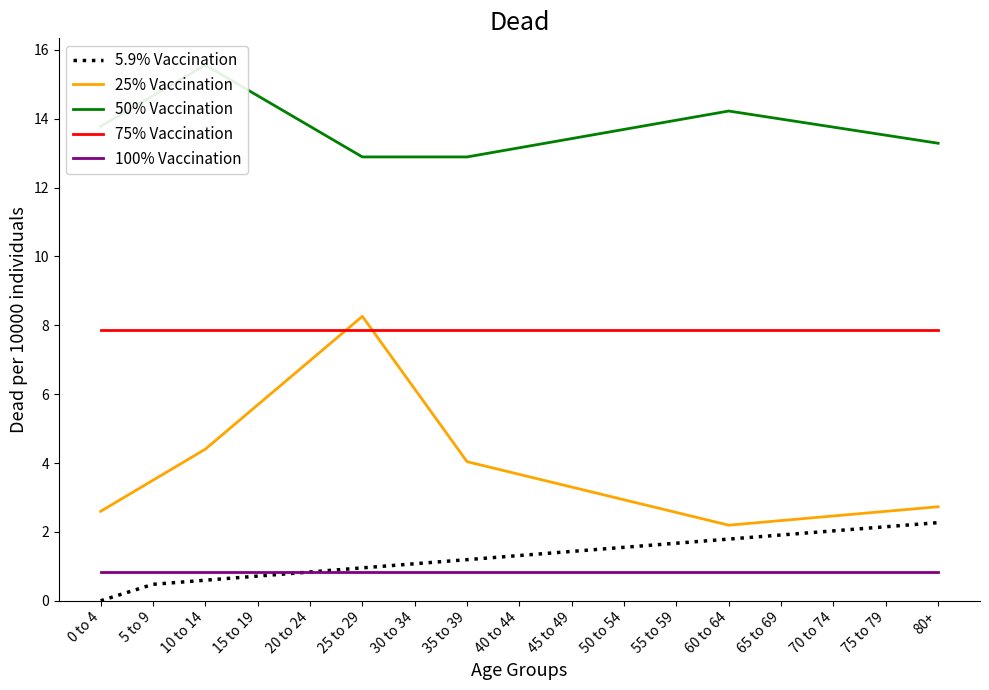

Where is the first local maximum for 50% Vaccination?

10 to 14